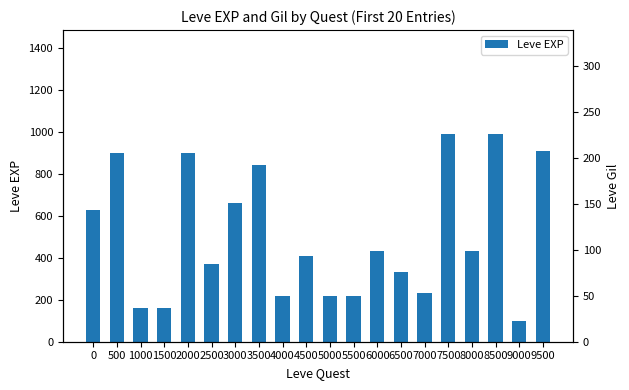

What is the average value of the Leve EXP series?

505